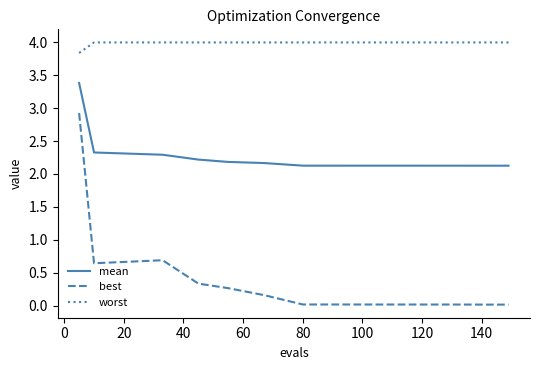

Does the chart have visible grid lines?

No